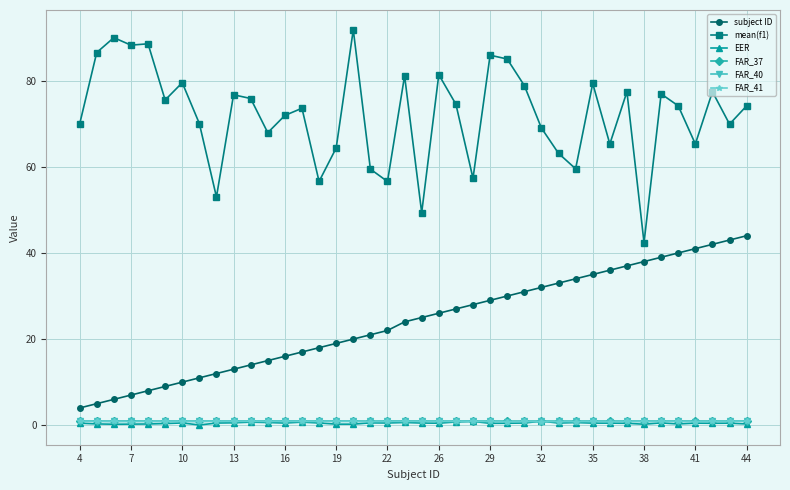

What is the value of the subject ID point at the 31st from the left?

35.0